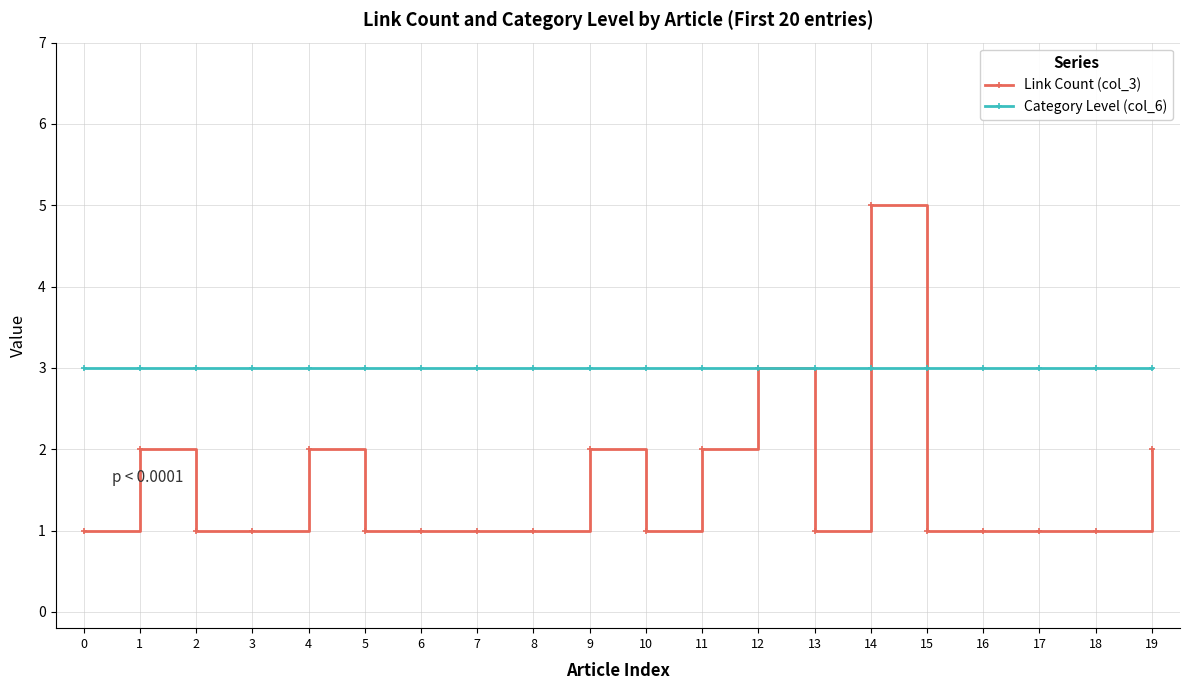

Rank the series at 3 from lowest to highest value.

Link Count (col_3), Category Level (col_6)